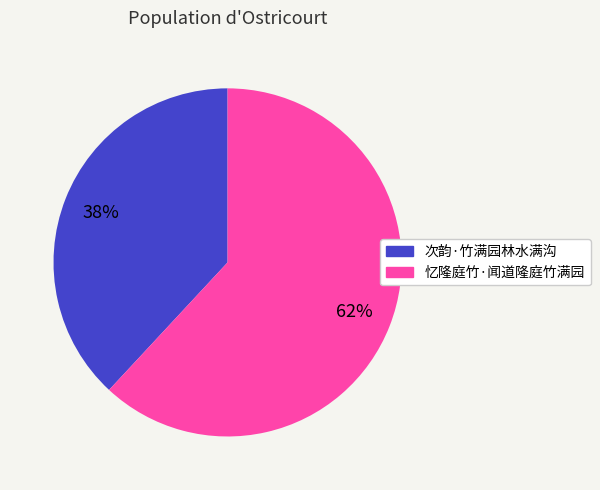

Is there a majority slice in this chart?

Yes